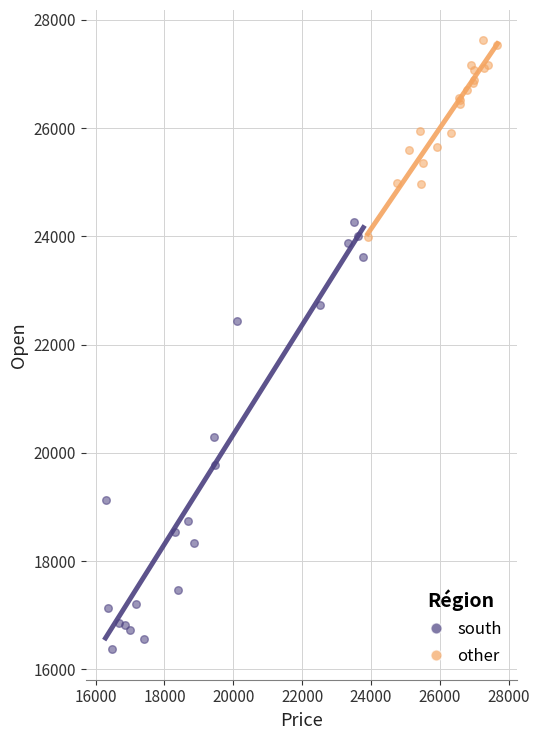

Which series contains the lowest Y value?

south